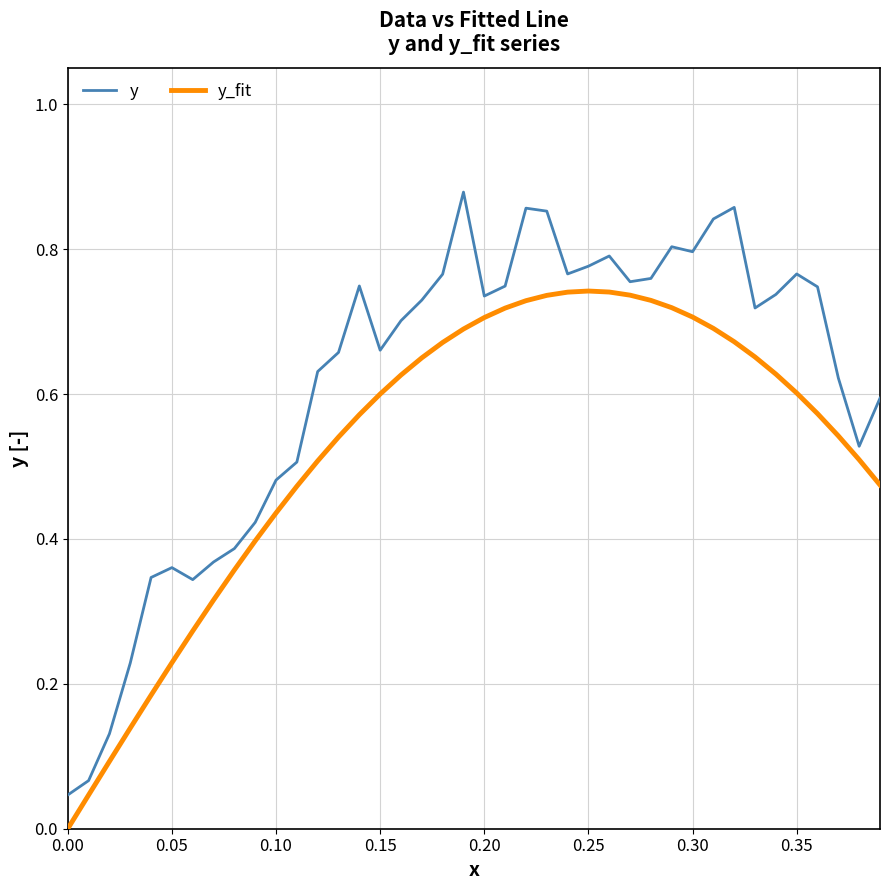

What are all the series names shown in the legend?

y, y_fit